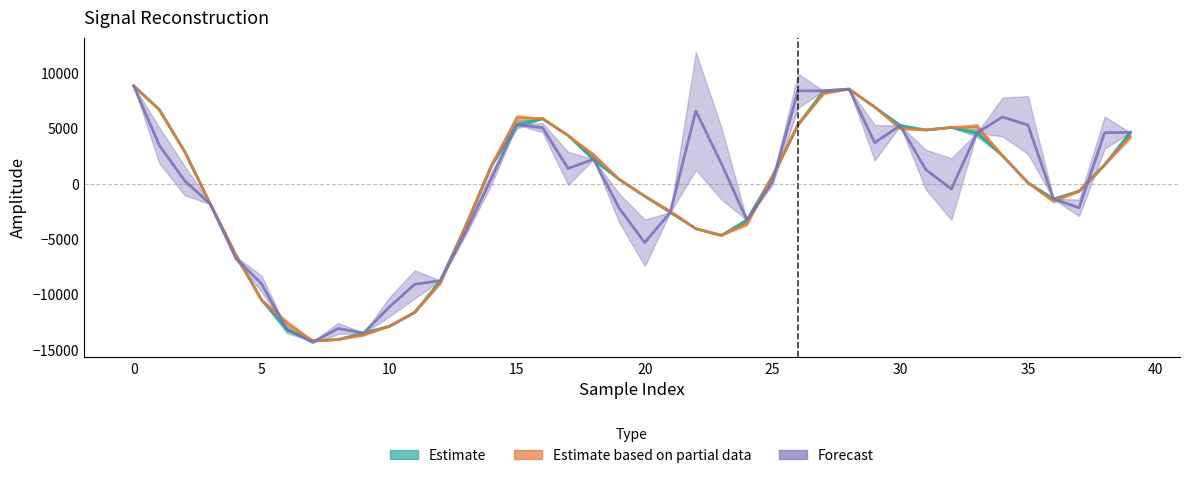

True or false: Forecast (target) has a value of 7813.4 at 35.

False